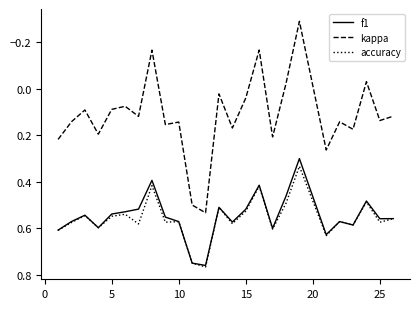

How many series are shown in this chart?

3